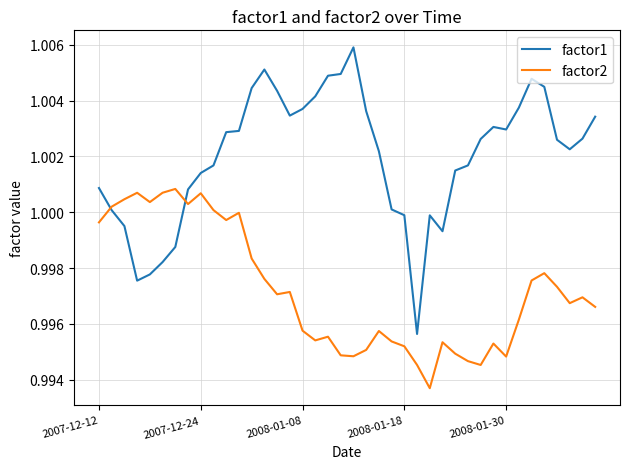

True or false: factor1 and factor2 cross at least once.

True